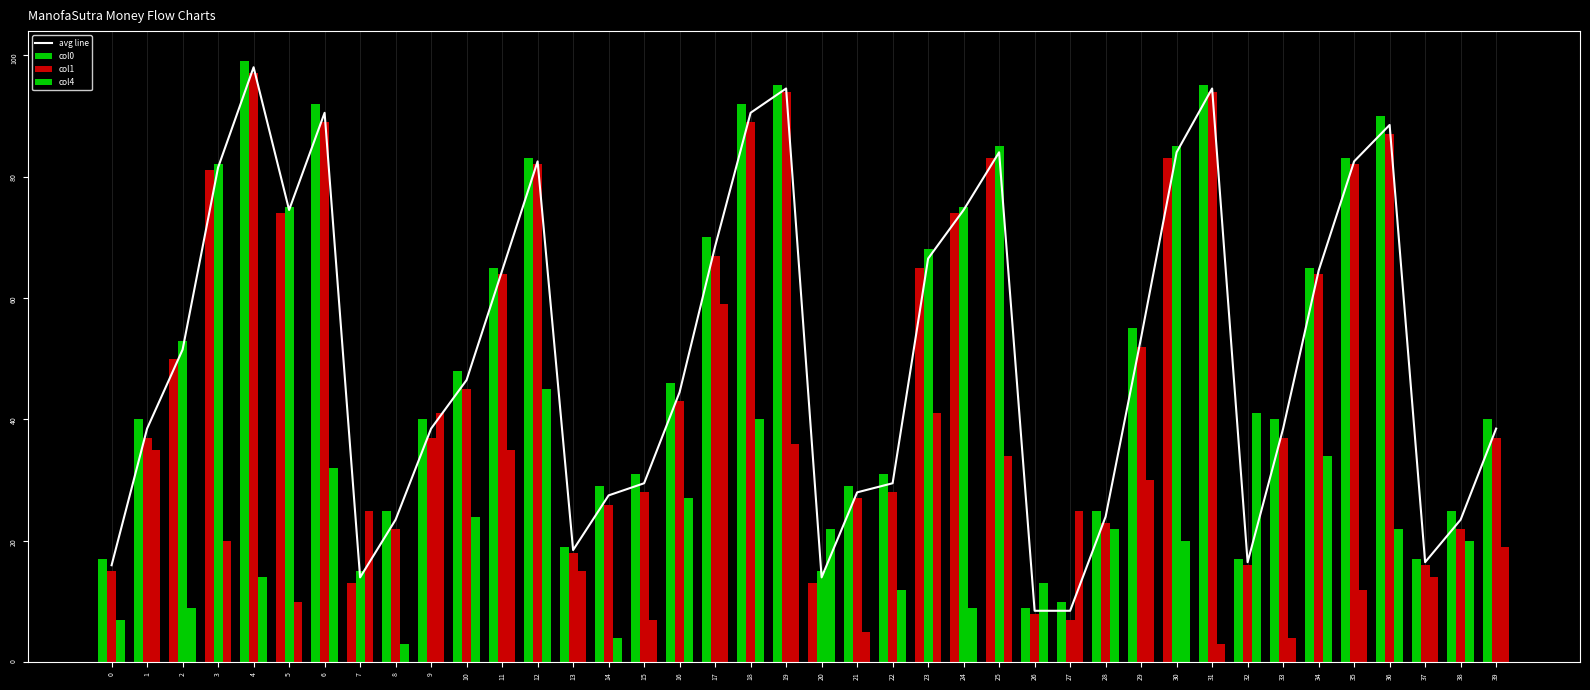

Between 17 and 20, which series saw the biggest shift?

col0